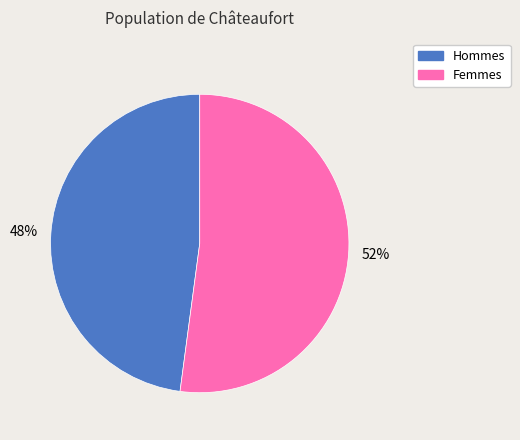

To the nearest percent, what is the difference between the largest and smallest slice percentages?

4%